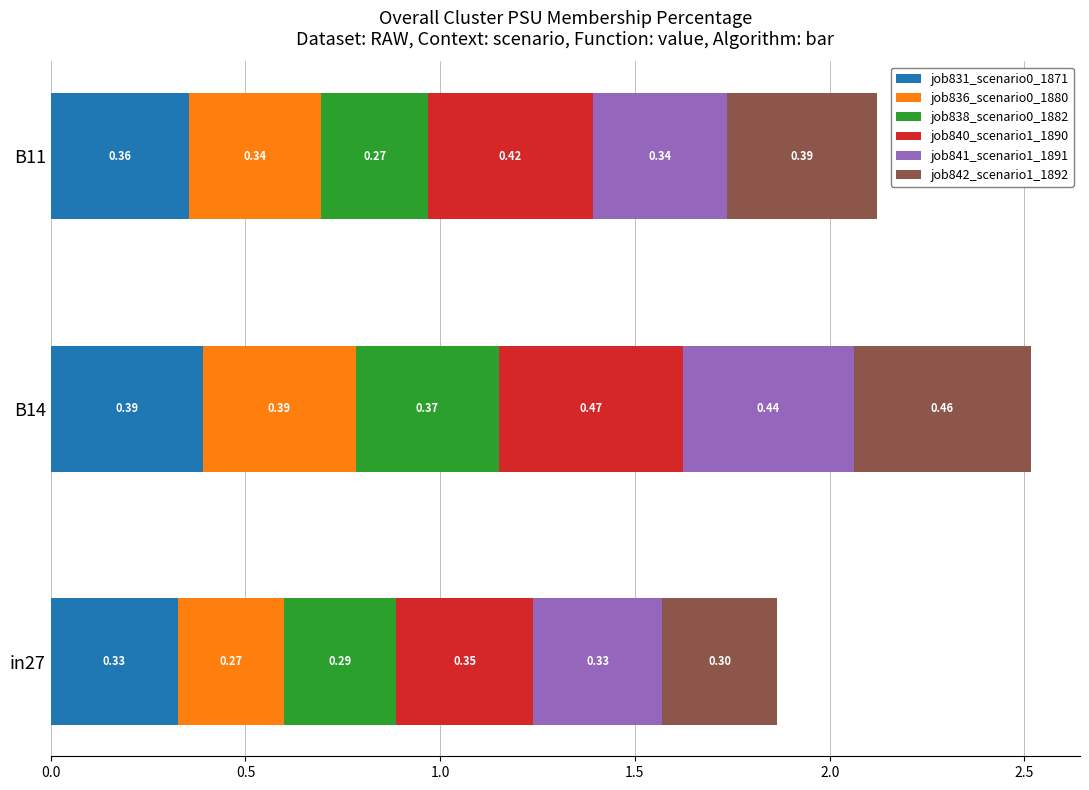

At which category is the sum across all series the highest?

B14